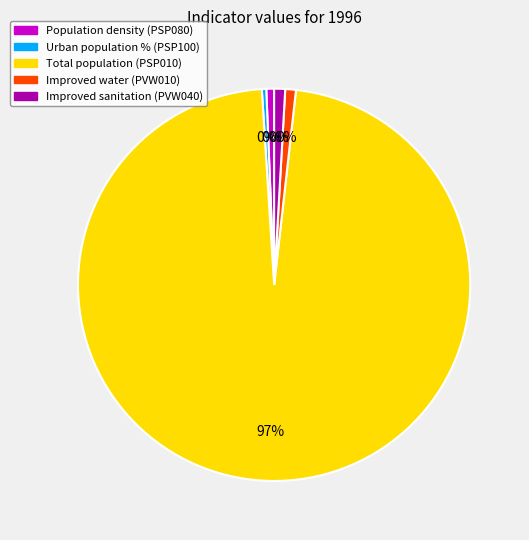

Which has a higher value, Urban population % (PSP100) or Total population (PSP010)?

Total population (PSP010)